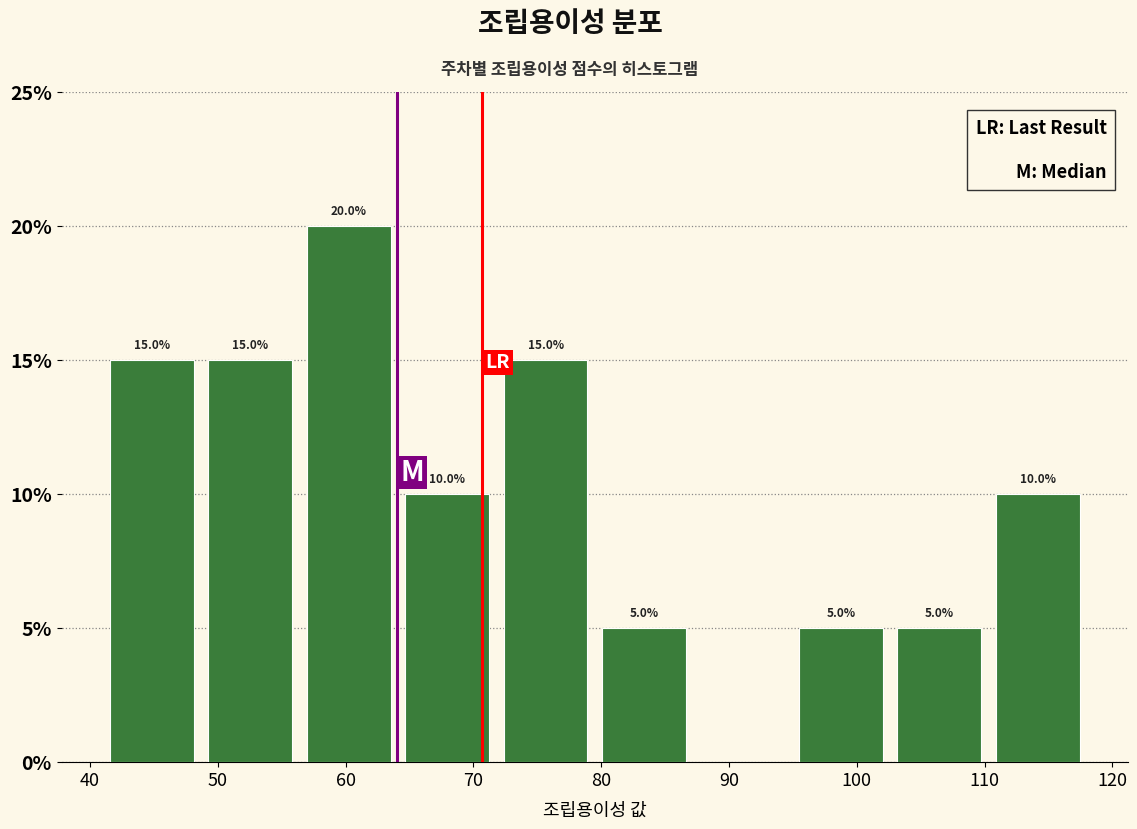

Which range on the x-axis has the tallest bar?

56.4 to 64.1